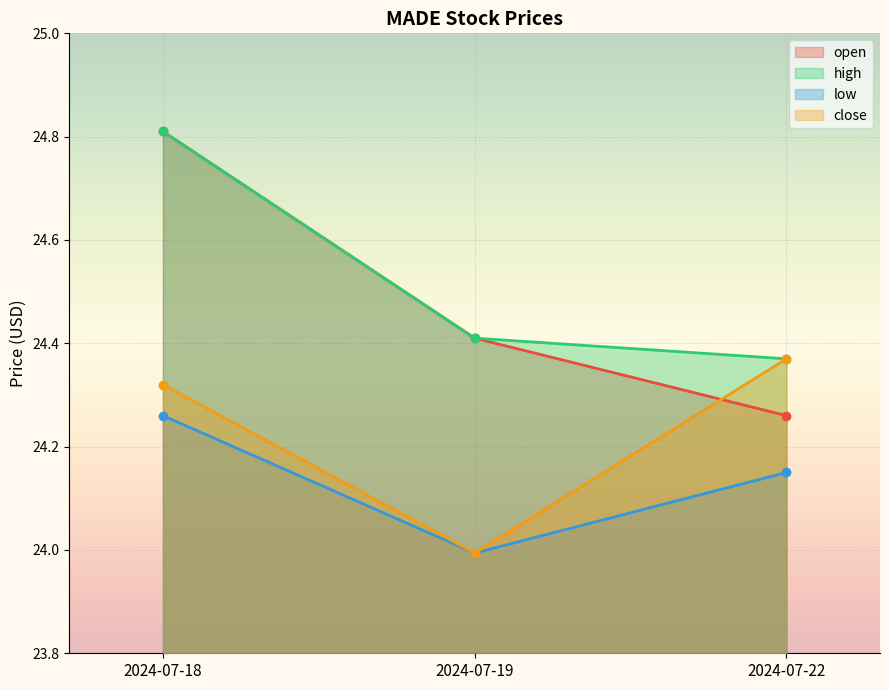

What is the sum of the high values at 2024-07-22 and 2024-07-18?

49.2